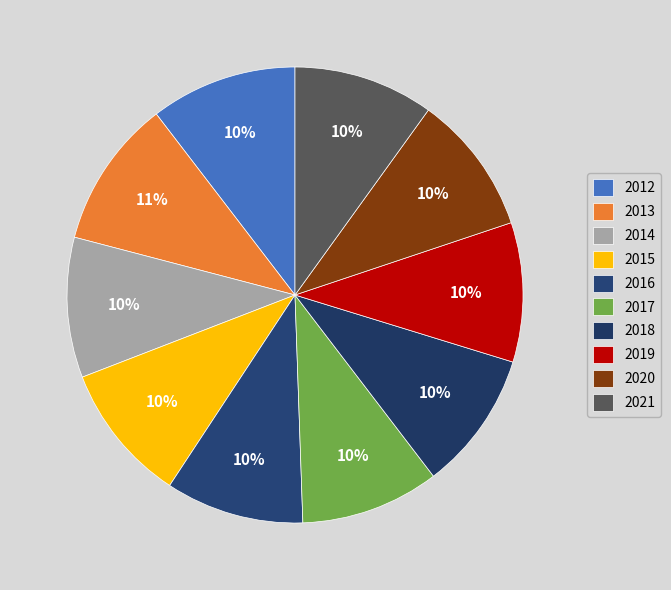

How many segments does this pie chart have?

10